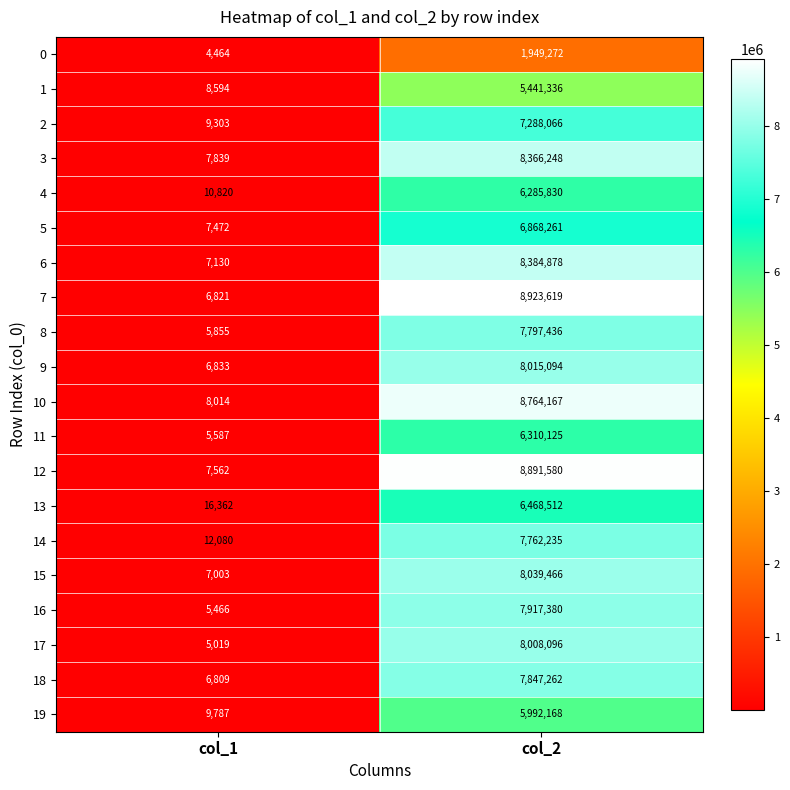

What is the difference between the 6 values at col_1 and col_2?

8377748